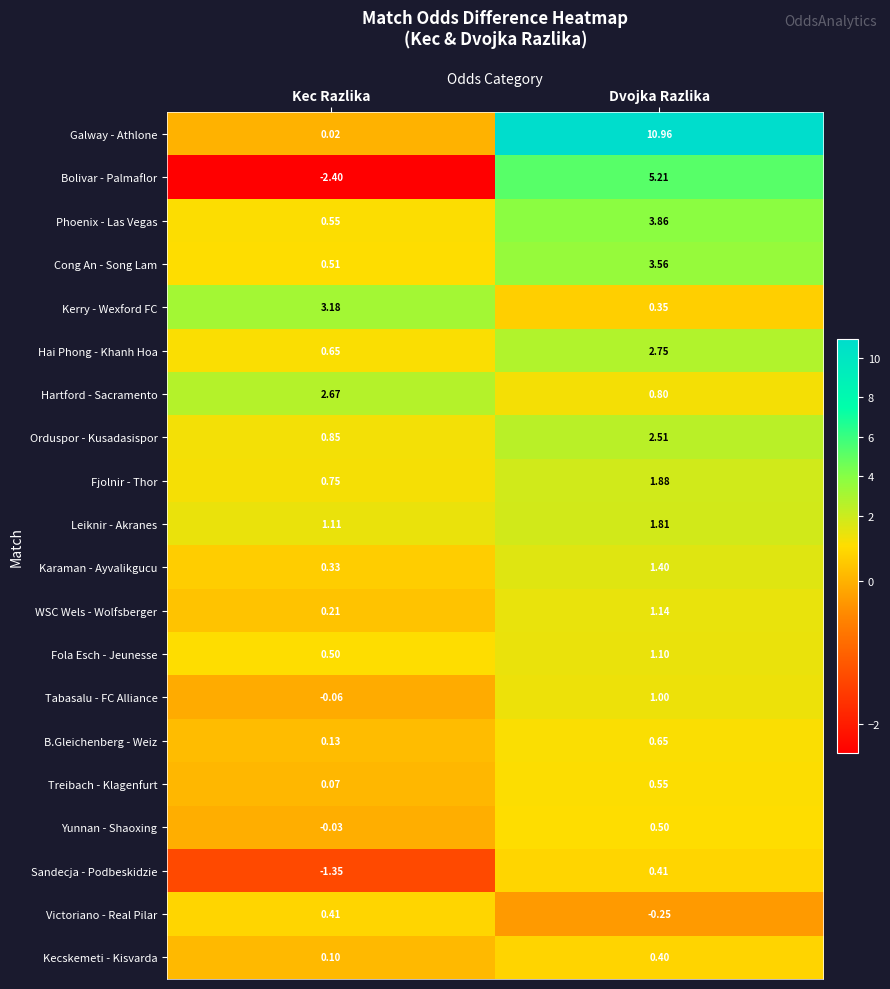

Between Kec Razlika and Dvojka Razlika, which series saw the biggest shift?

Galway - Athlone